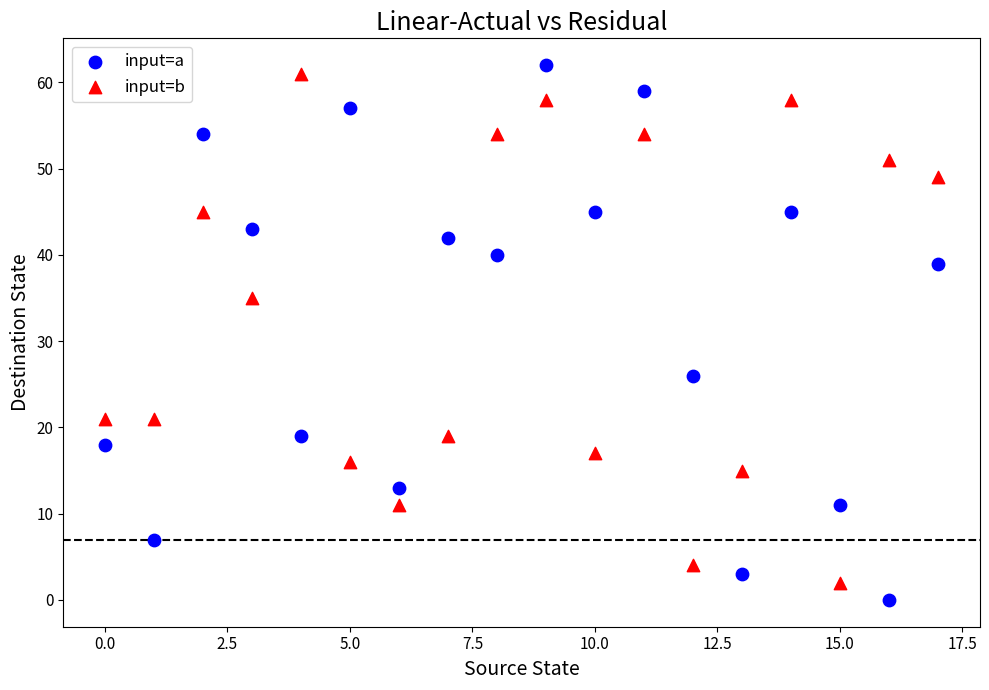

Across all data points, what is the range of Y values (max minus min)?

62